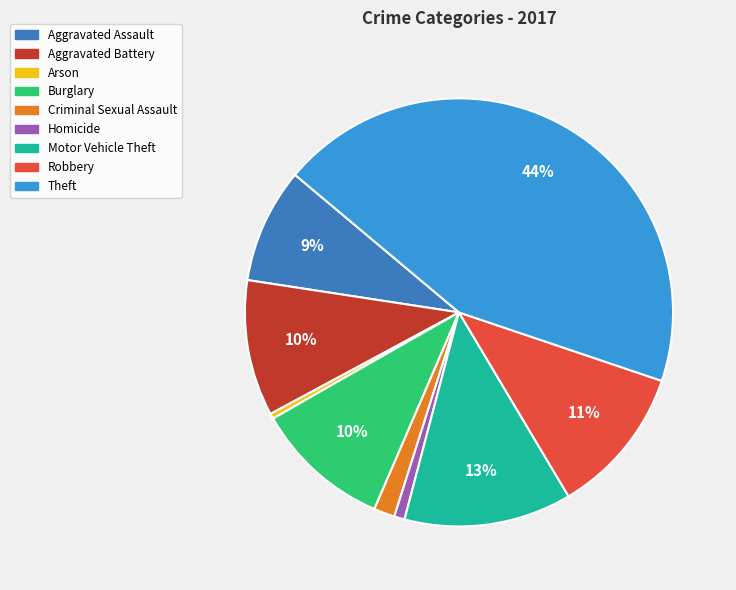

Is it true that Motor Vehicle Theft is 18% of the pie?

False